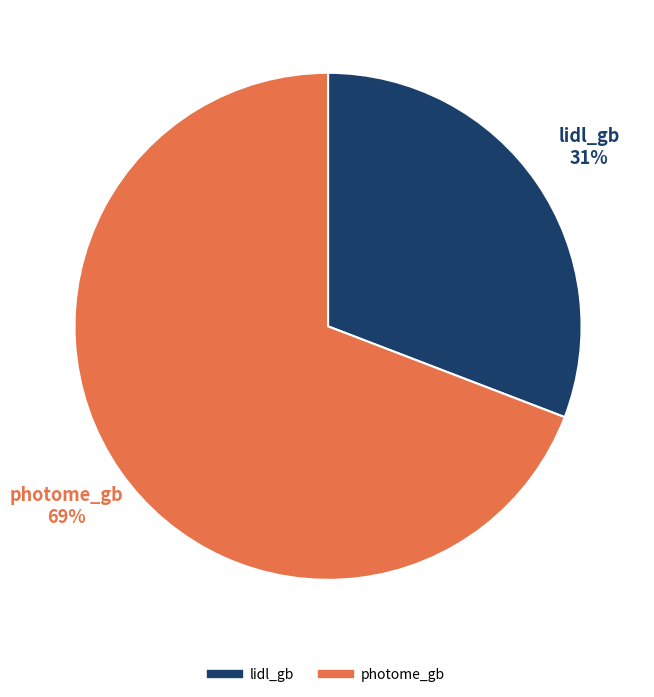

How many segments does this pie chart have?

2